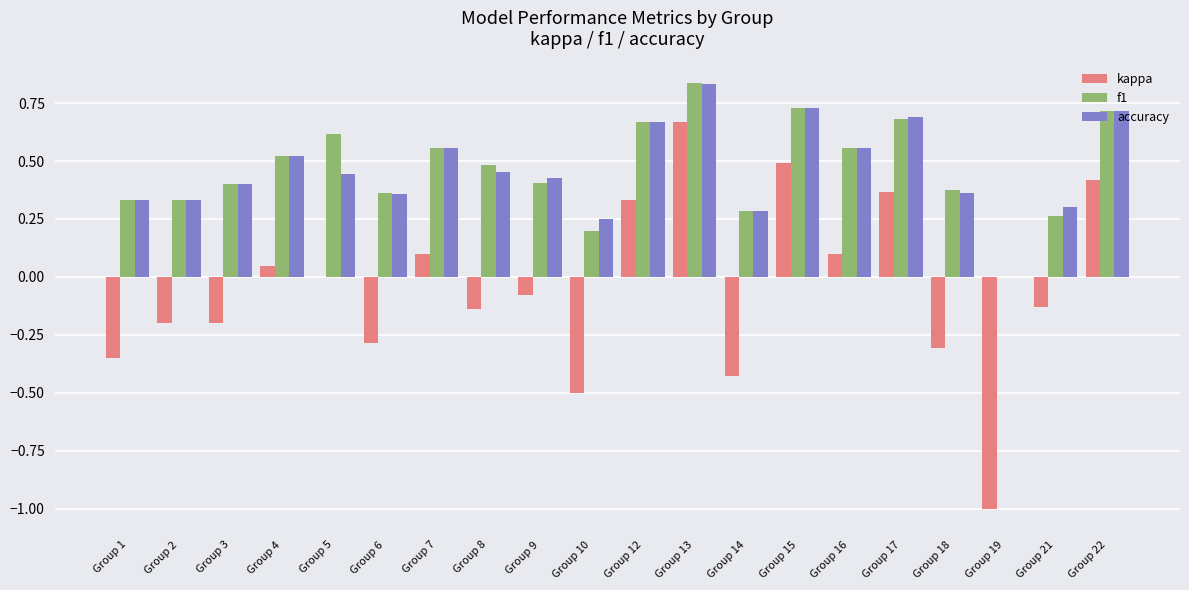

Between Group 12 and Group 17, which series saw the biggest shift?

kappa